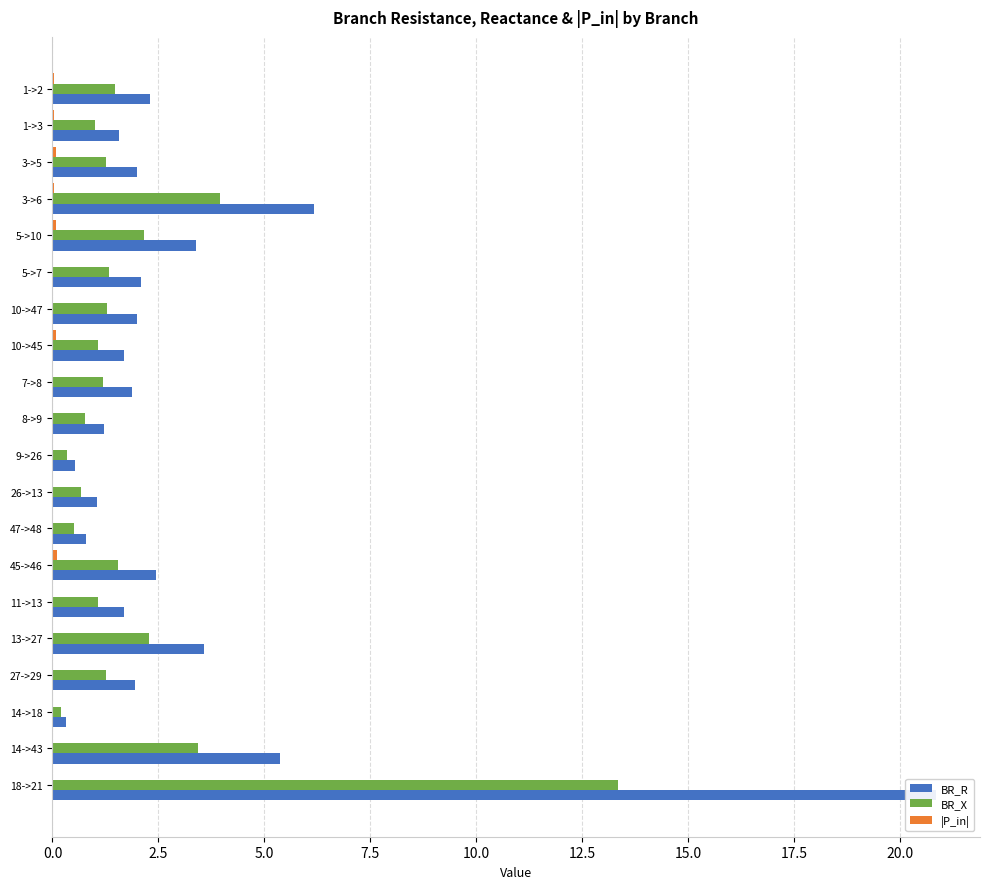

What are all the series names shown in the legend?

BR_R, BR_X, |P_in|